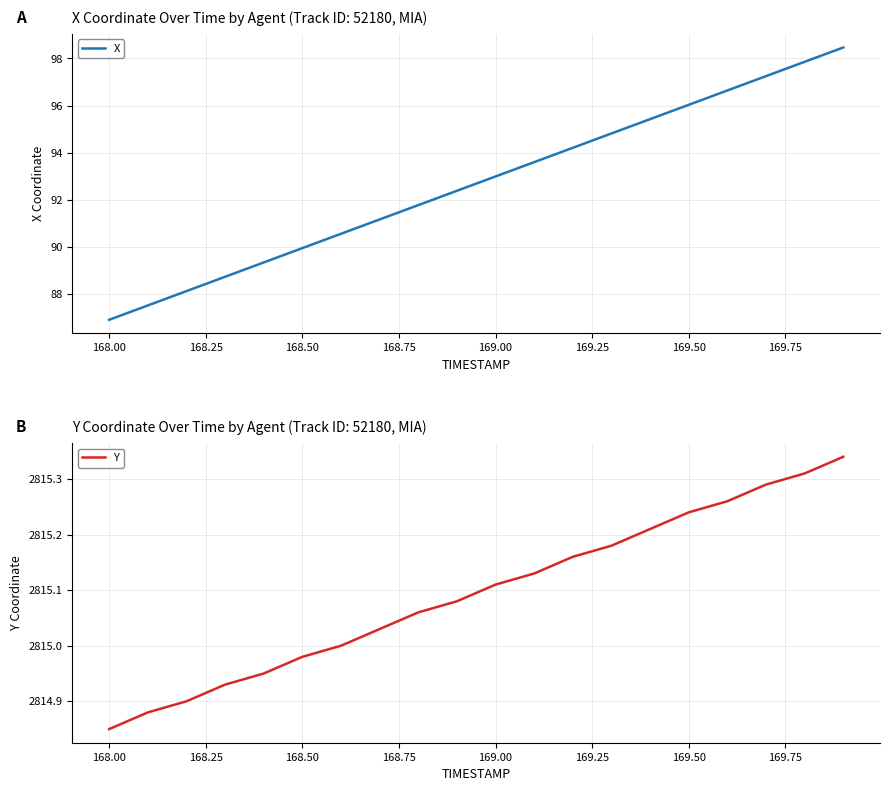

What is the value of the X point at the 1st from the left?

86.9